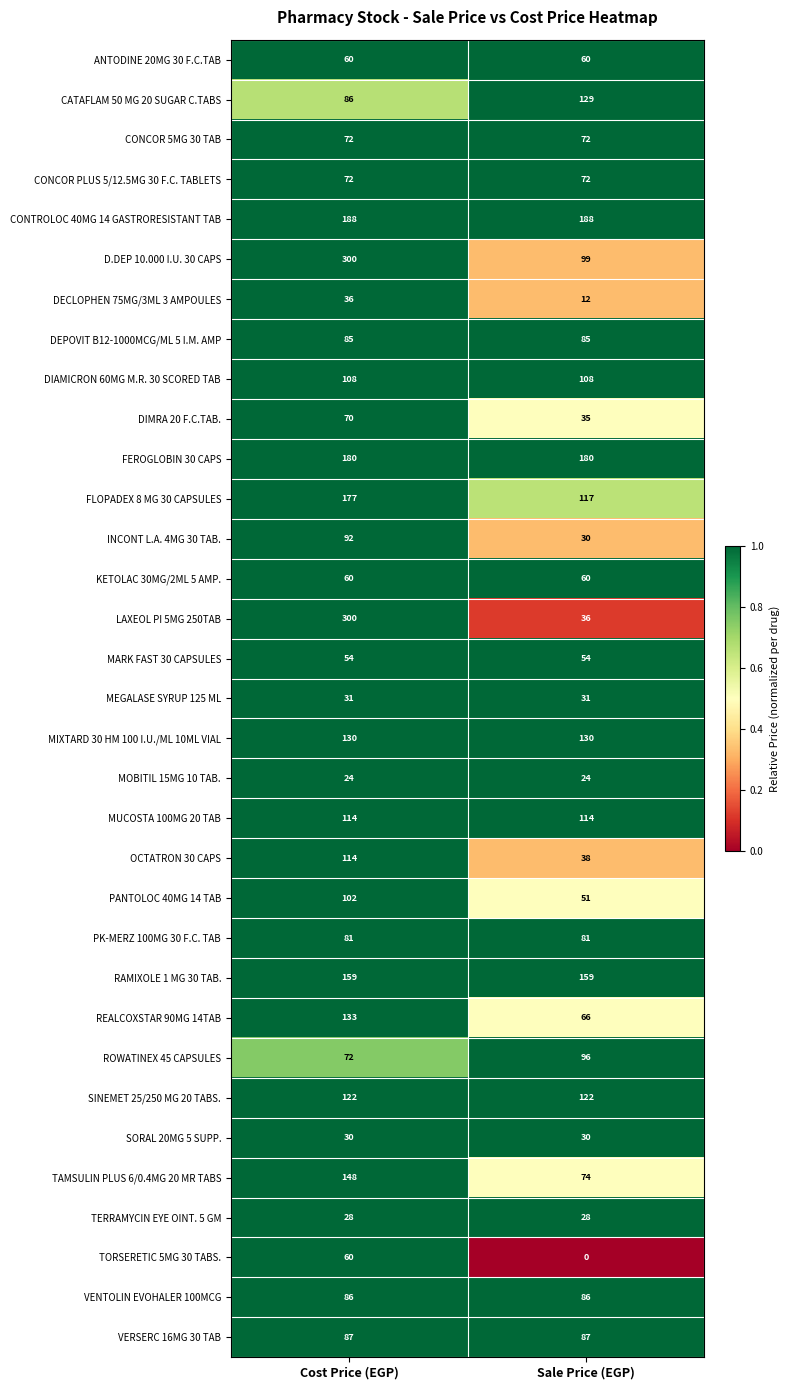

Which series changed the most between Cost Price (EGP) and Sale Price (EGP)?

LAXEOL PI 5MG 250TAB